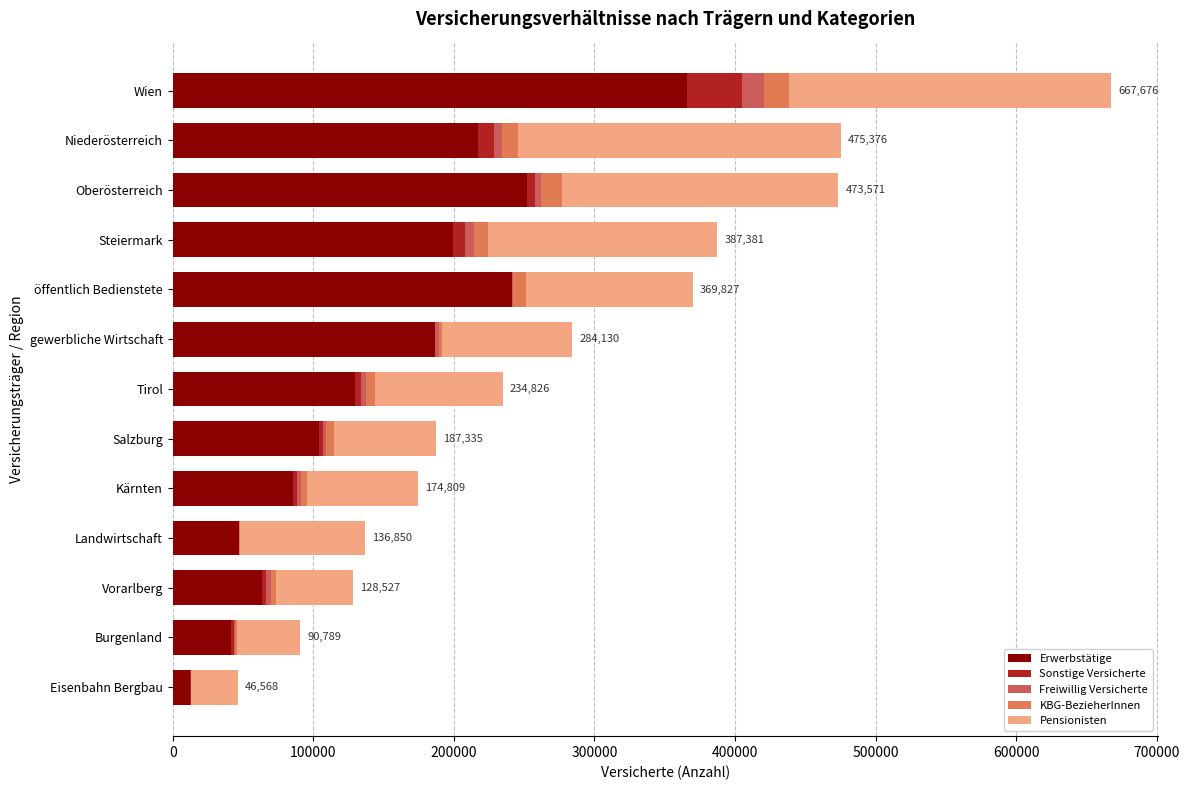

Count the number of categories in the chart.

13